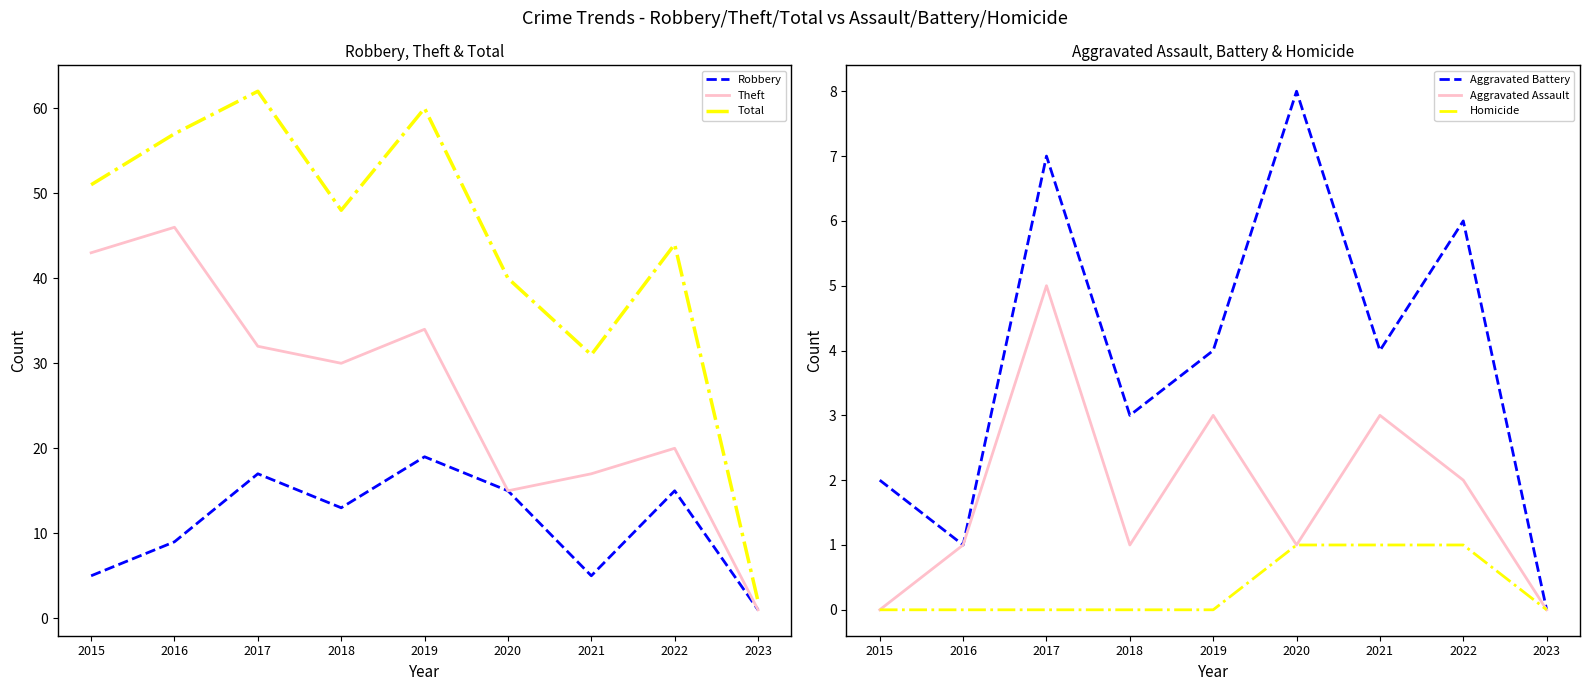

Which series has the widest spread of values?

Total